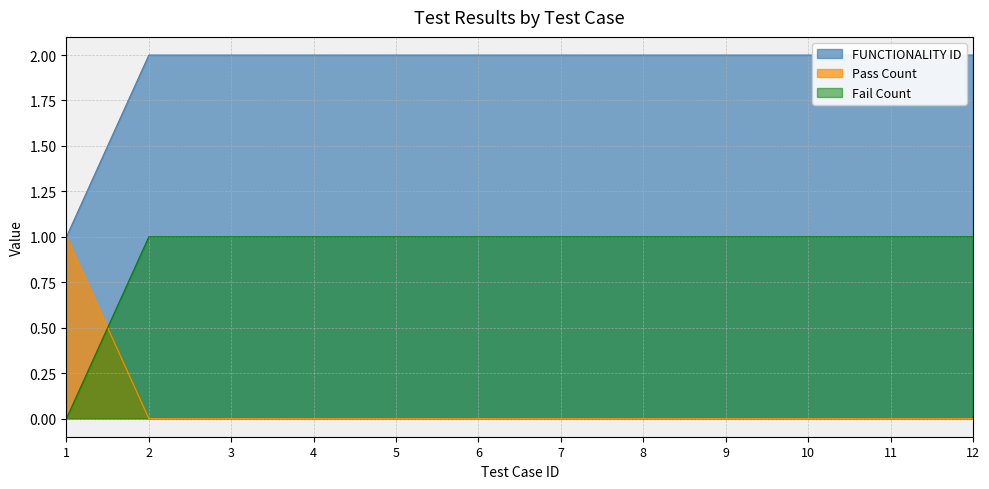

Is it true that the value at 10 is 0?

True